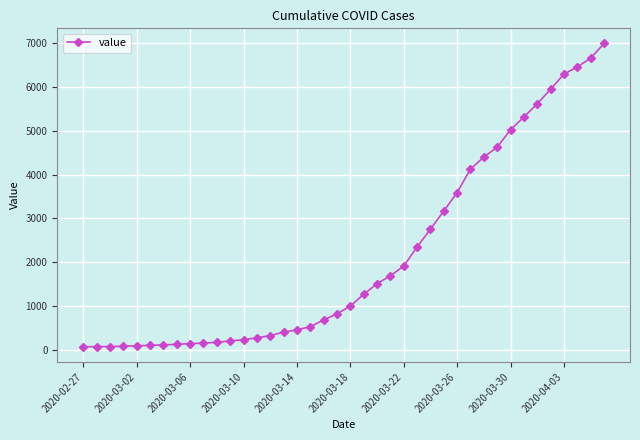

What is the maximum value shown in the chart?

6995